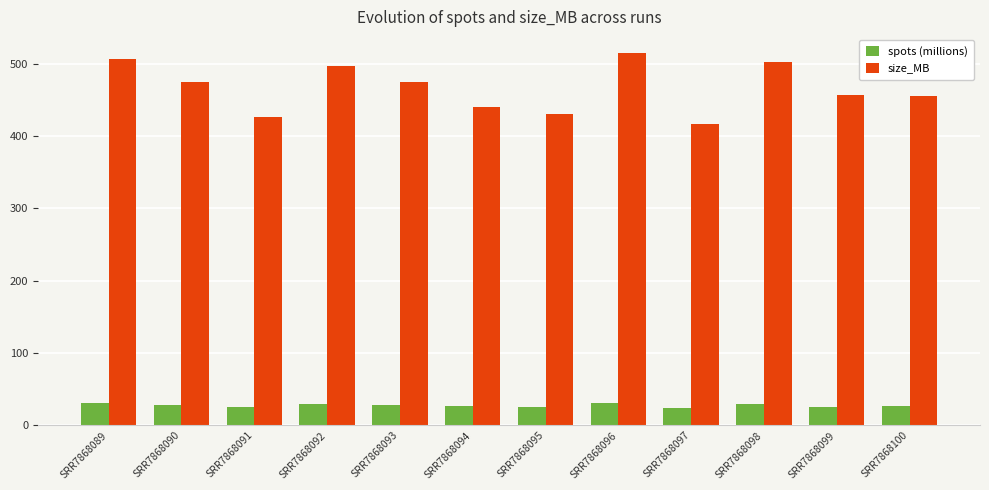

At how many categories does at least one series exceed 44?

12